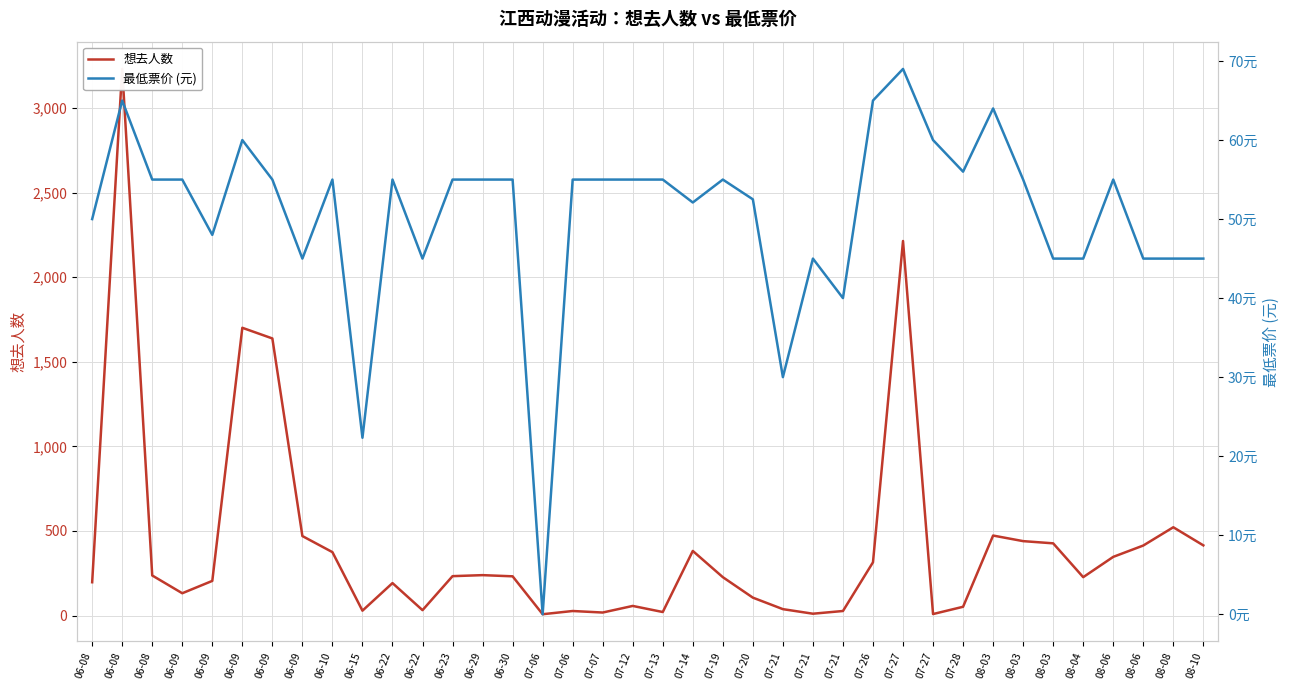

How many values in the 想去人数 series are below 232?

19